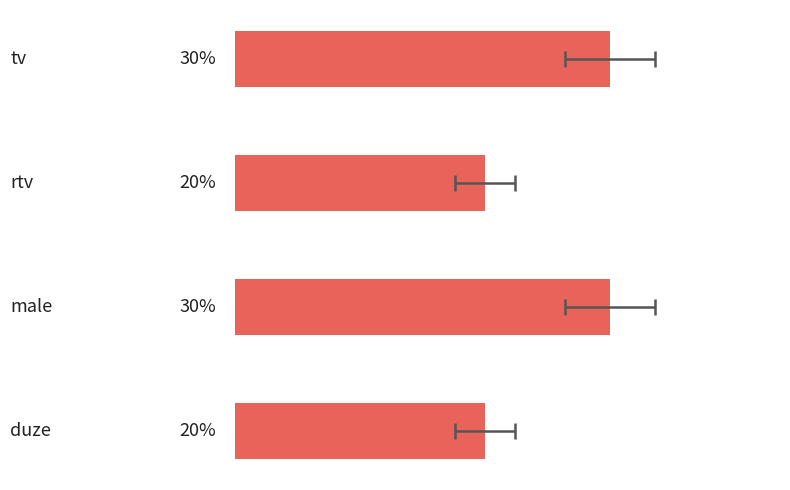

What is the difference between the maximum and second lowest values?

10